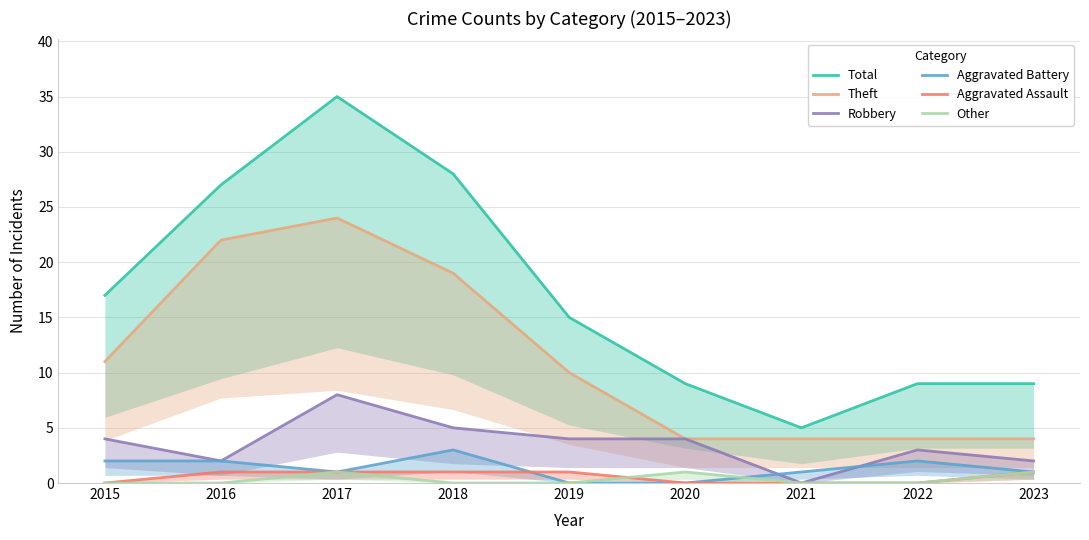

Between 2019 and 2017, which is larger?

2017